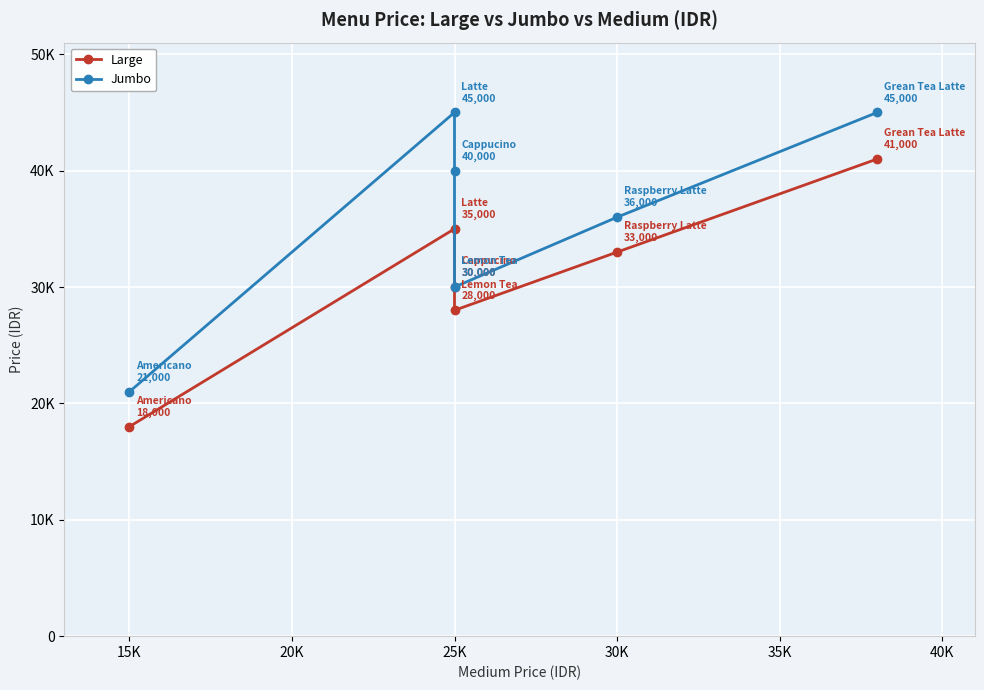

Rank the series at 30K from highest to lowest value.

Jumbo, Large